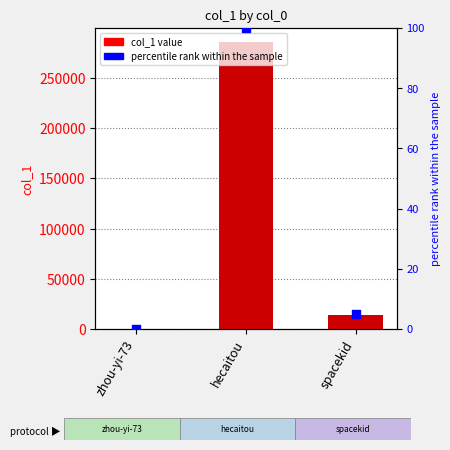

Which series has the largest Y range (max minus min)?

col_1